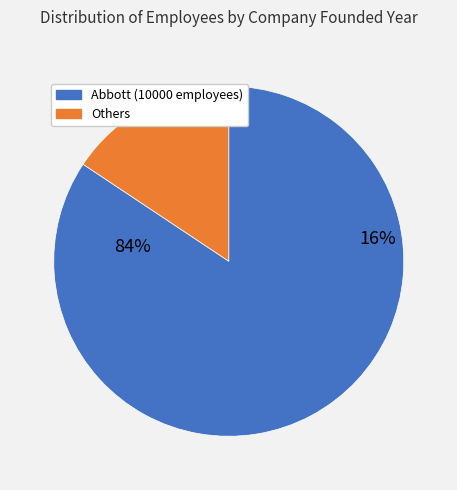

Is it true that 1888 is 97% of the pie?

False